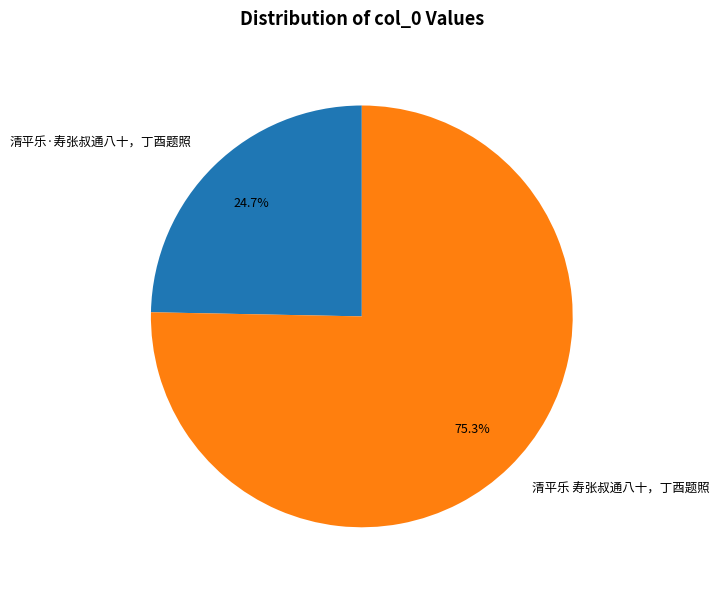

Rank the categories by value from lowest to highest.

清平乐·寿张叔通八十，丁酉题照, 清平乐 寿张叔通八十，丁酉题照